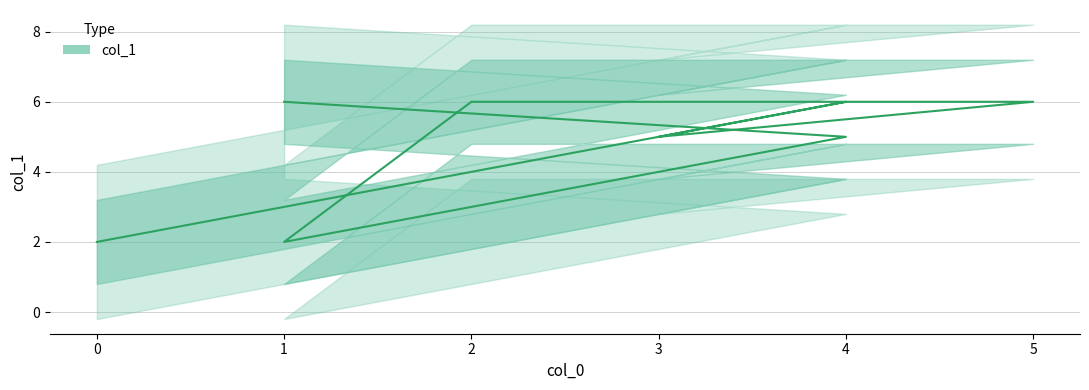

List the labels in order of value, smallest first.

1, 0, 4, 3, 1, 2, 5, 4